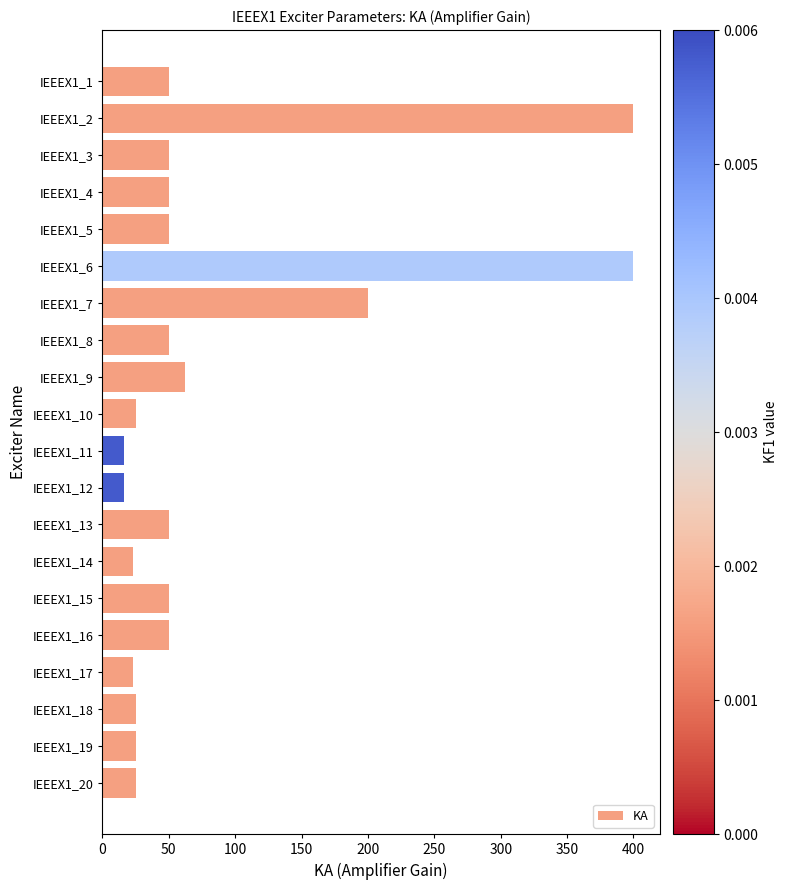

What is the maximum value shown in the chart?

400.0